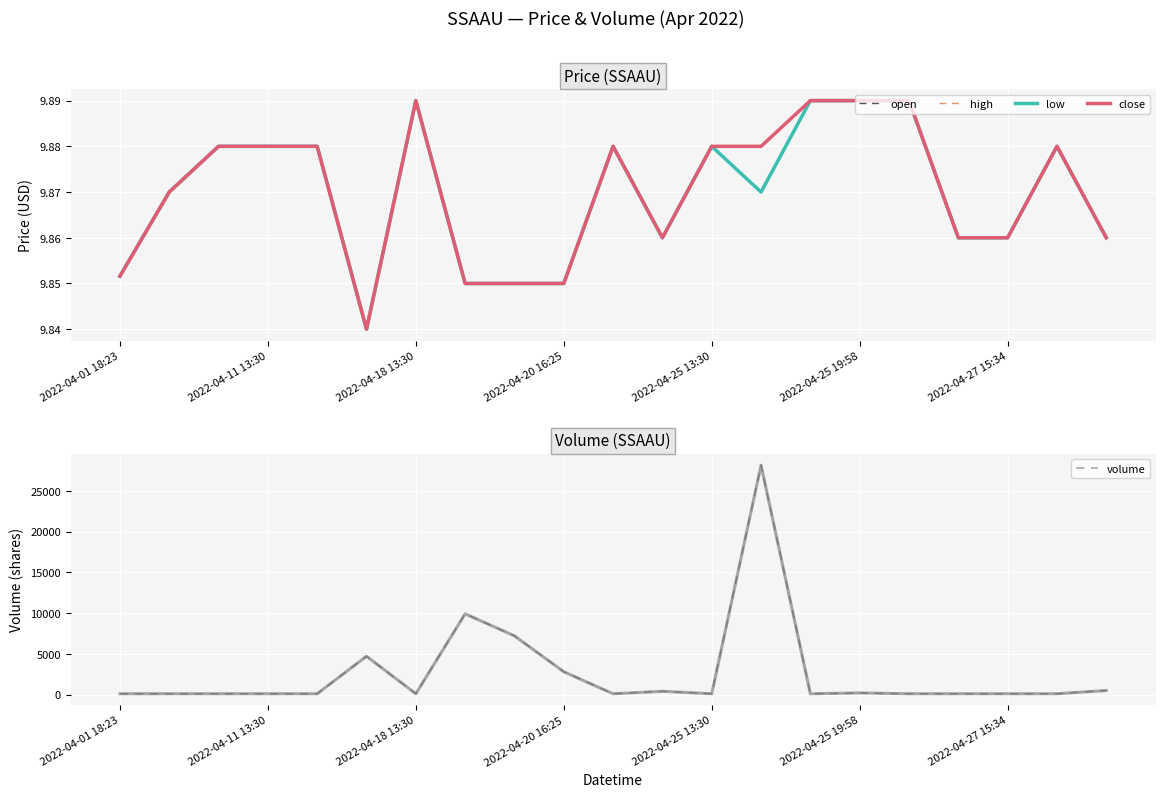

At which category is the sum across all series the highest?

13